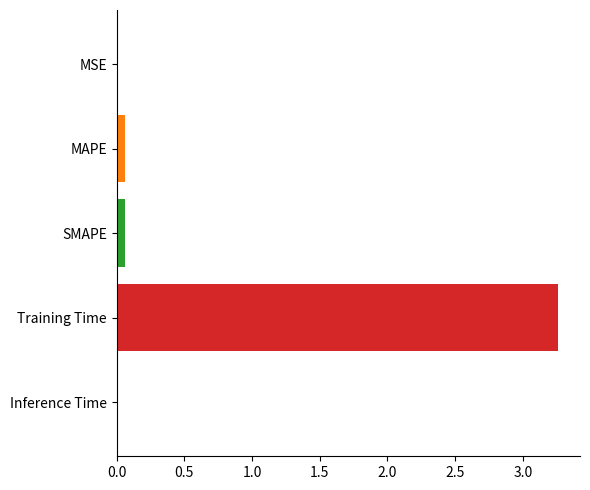

The chart shows a value of 2.0 at Training Time. True or false?

False